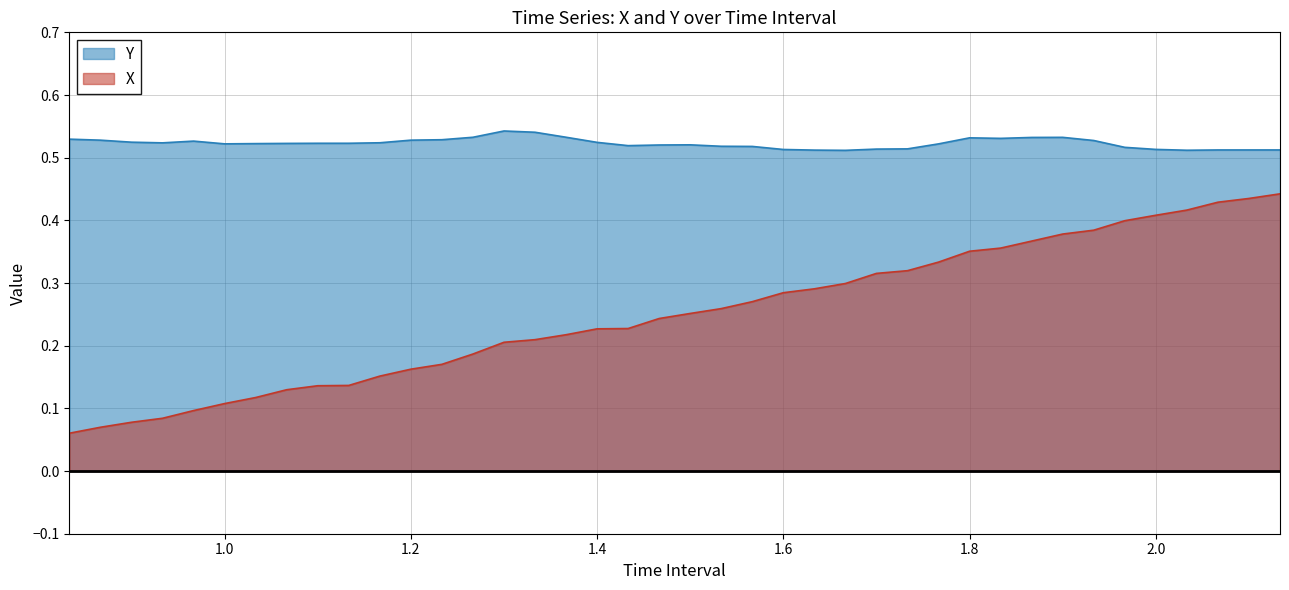

How many data points does each series have?

40